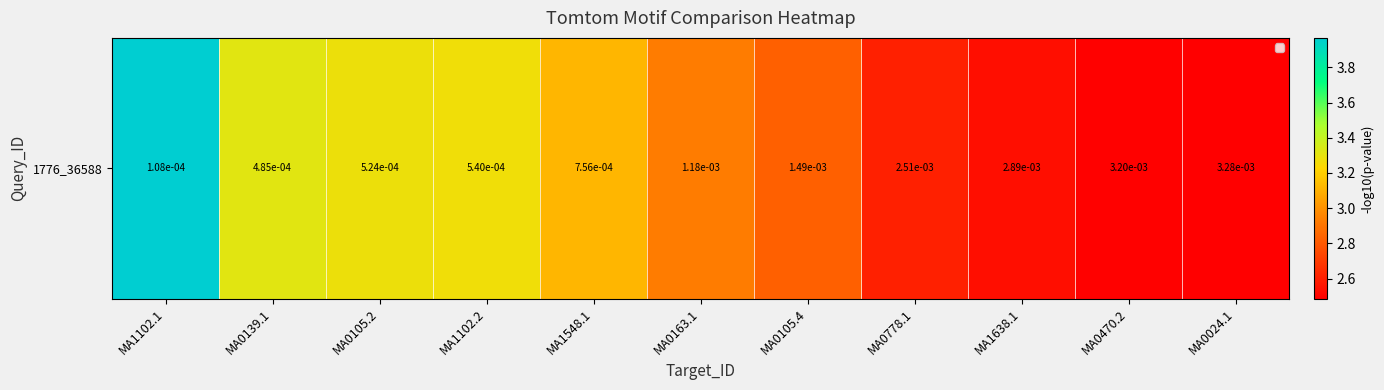

Reading right to left, transcribe all the data shown in this chart.

MA0024.1=2.5	MA0470.2=2.5	MA1638.1=2.5	MA0778.1=2.6	MA0105.4=2.8	MA0163.1=2.9	MA1548.1=3.1	MA1102.2=3.3	MA0105.2=3.3	MA0139.1=3.3	MA1102.1=4.0